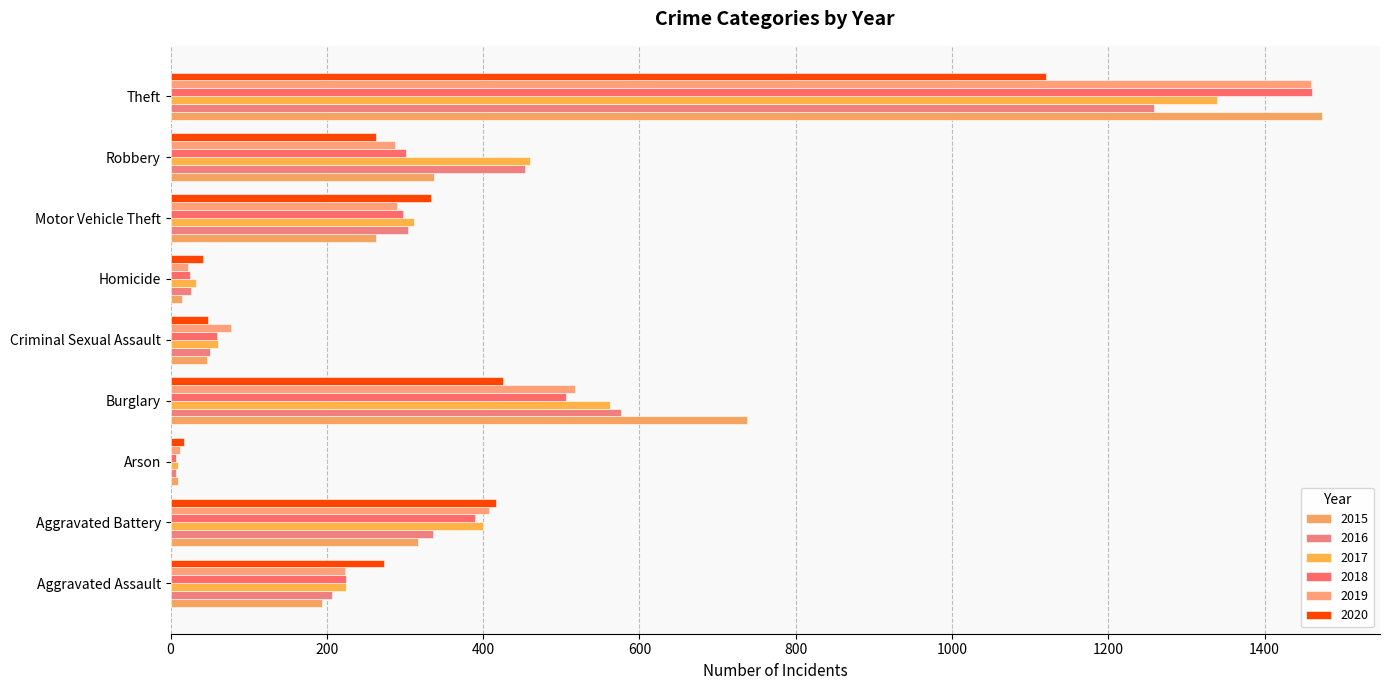

How many distinct data groups are displayed?

6